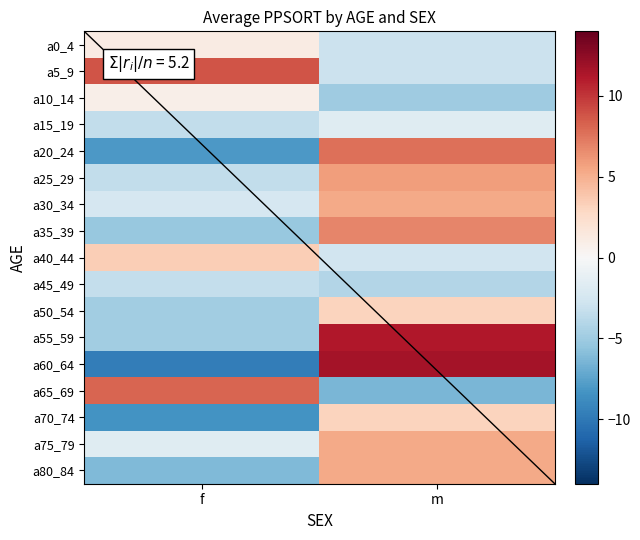

What is the average value of the a30_34 series?

1.4